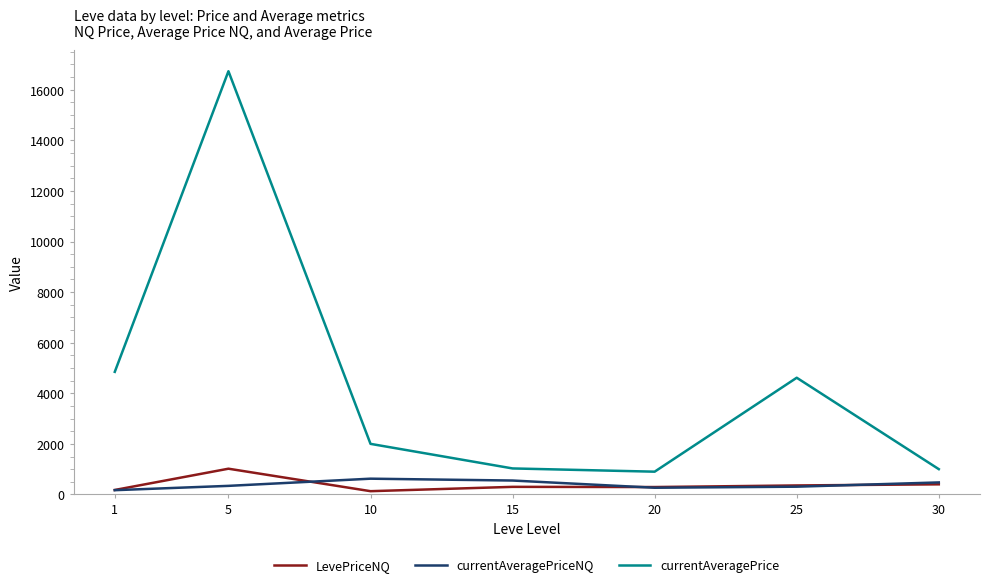

Between 5 and 25, which series saw the biggest shift?

currentAveragePrice